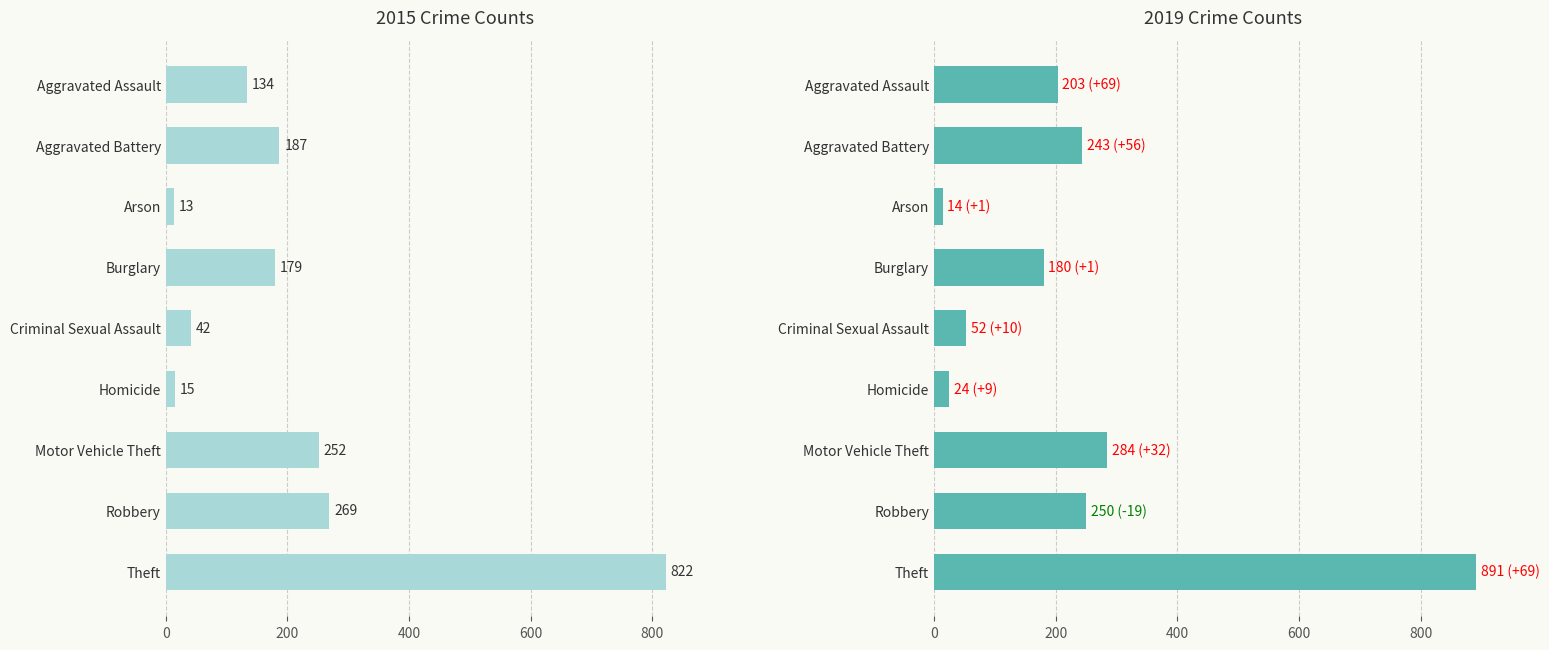

What position from the right is Aggravated Assault?

9